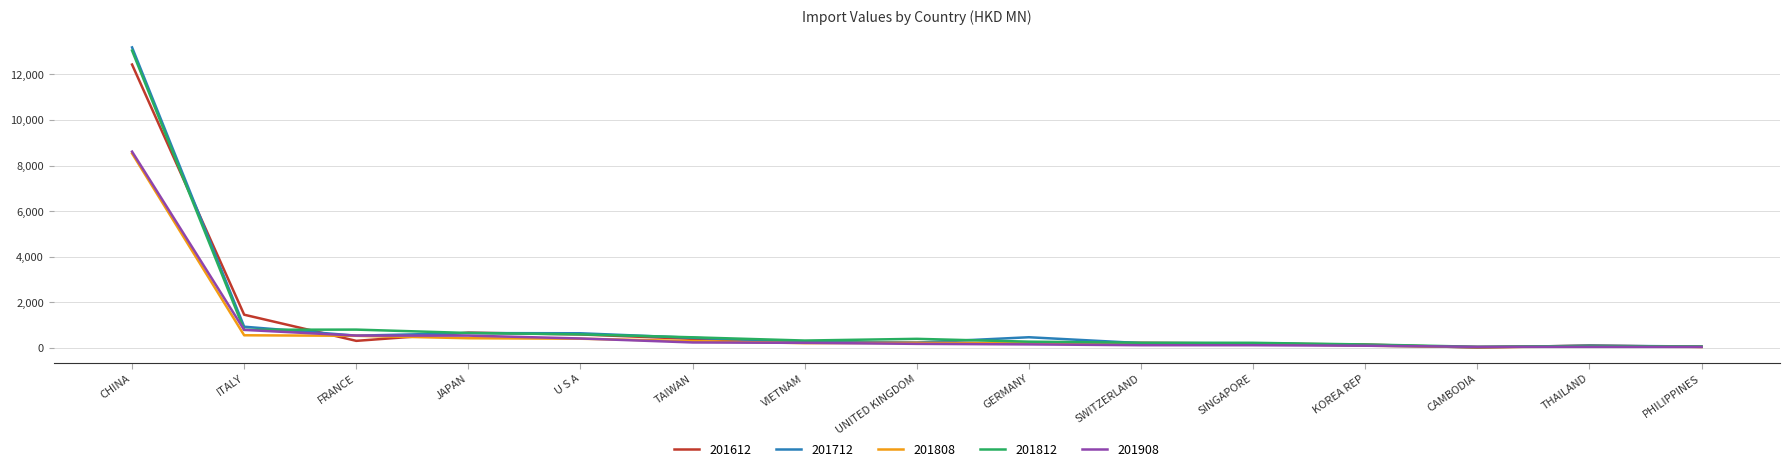

At which label is 201712 closest to 6603?

ITALY